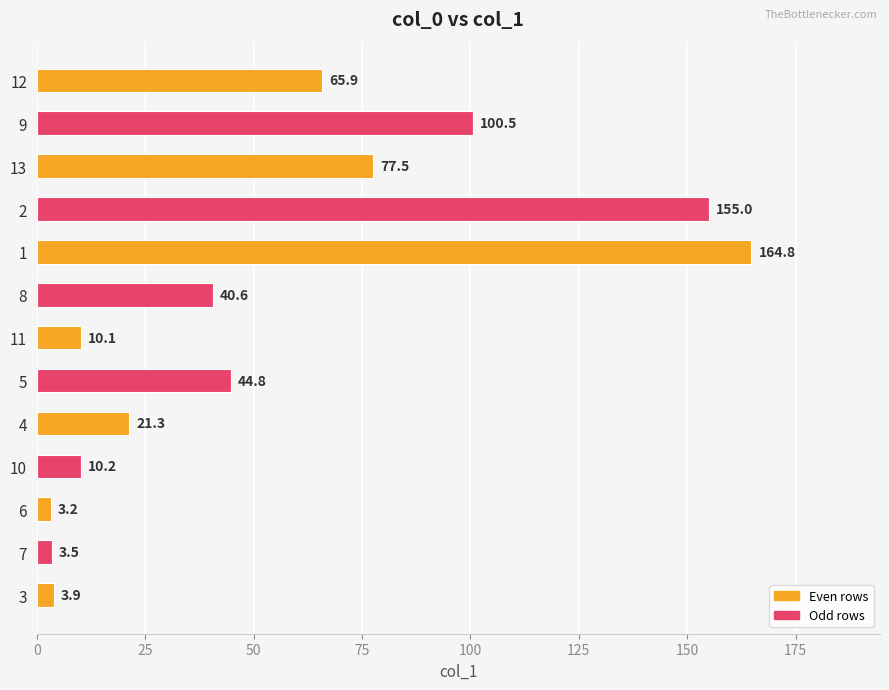

What is the smallest value displayed?

3.2